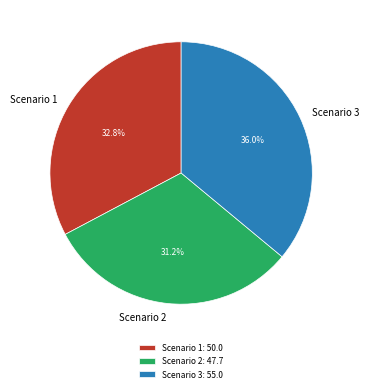

What percentage is the Scenario 3 slice, to the nearest percent?

36%